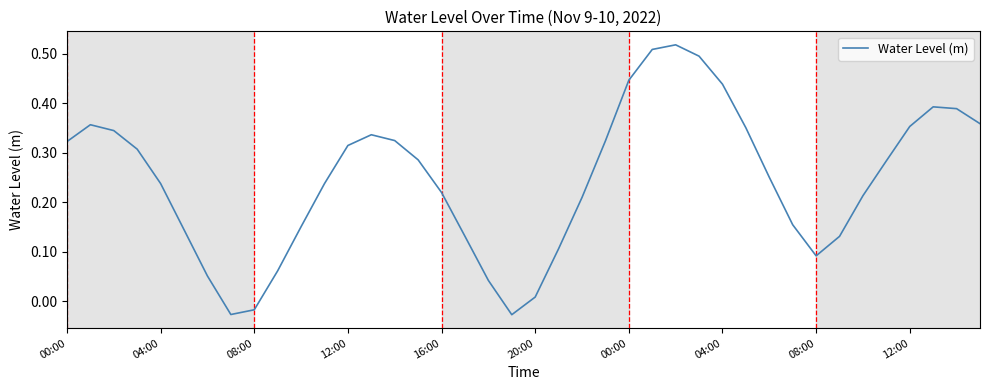

How many positive values are there?

37